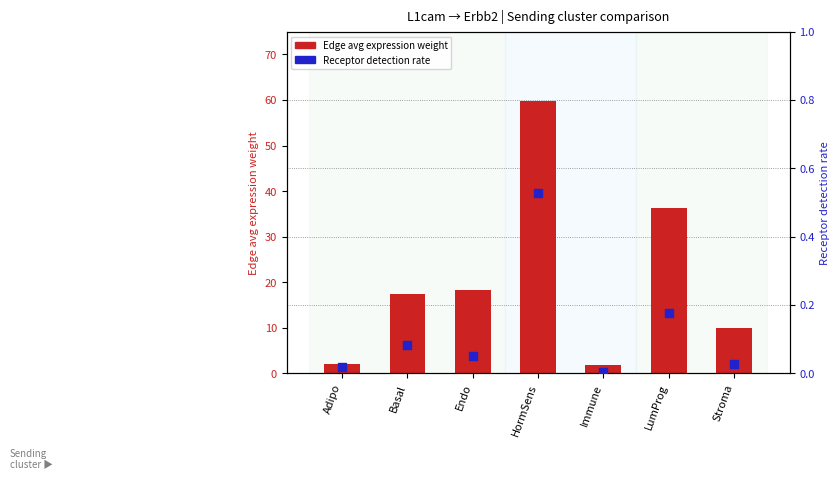

What is the total value across all series at Adipo?

2.1